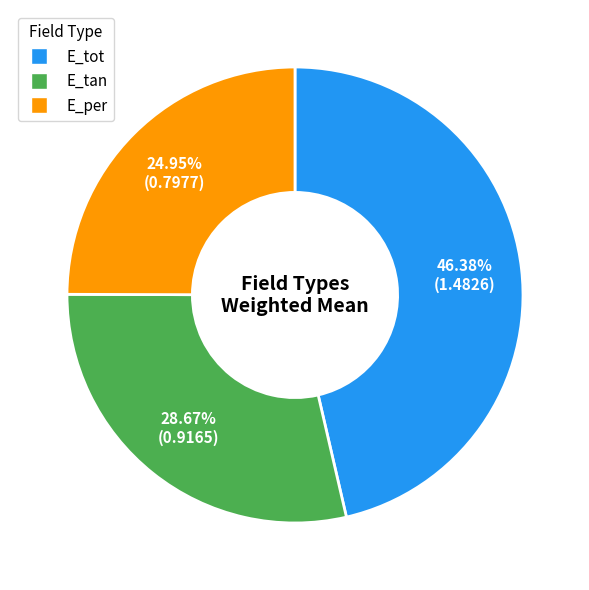

Is there any slice that represents more than half of the pie?

No